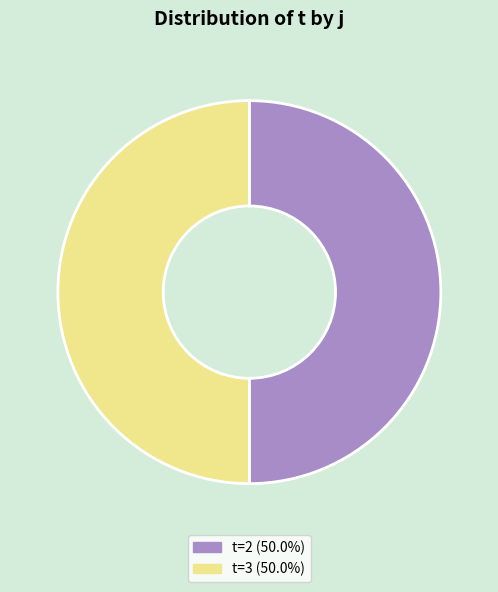

How many segments does this pie chart have?

2